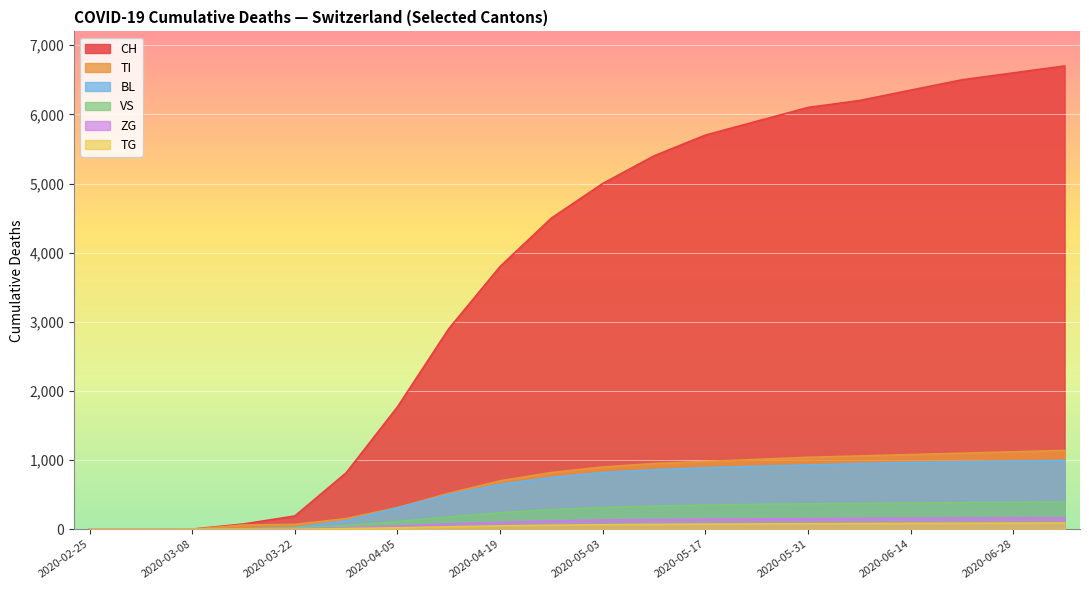

What is the sum of the TI values at 2020-07-05 and 2020-05-10?

2090